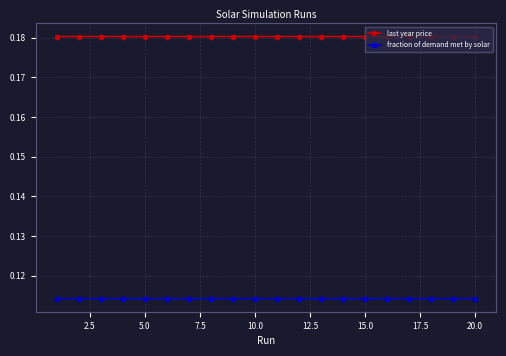

True or false: fraction of demand met by solar and last year price cross at least once.

False